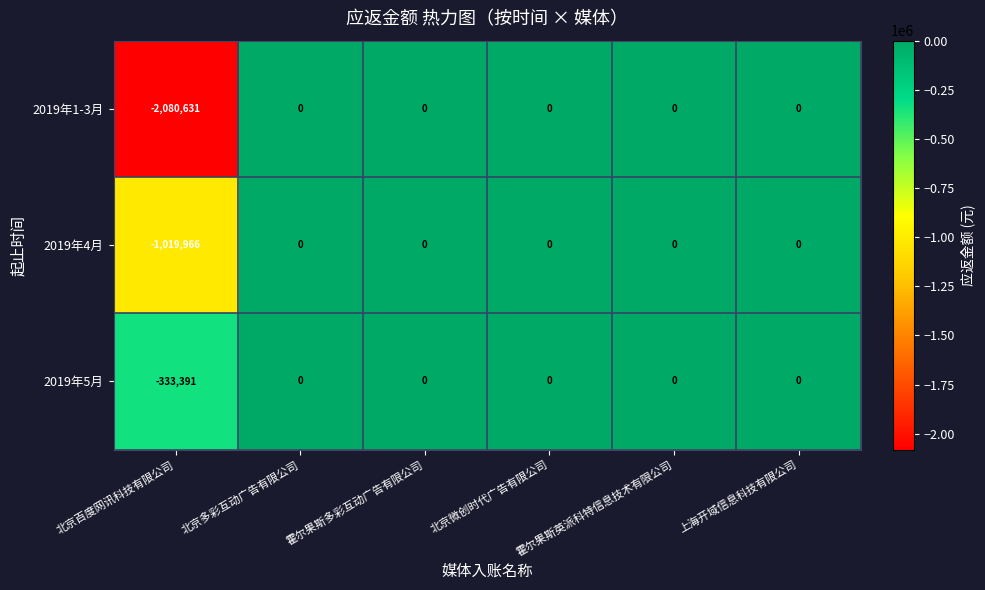

Rank the series by their average value, from highest to lowest.

2019年5月, 2019年4月, 2019年1-3月